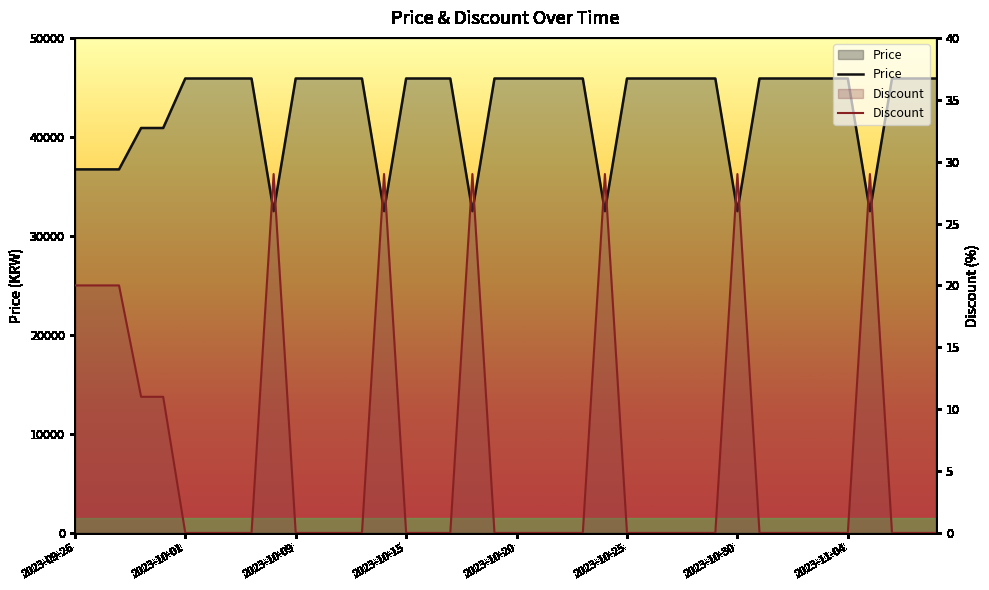

What are all the series names shown in the legend?

Price, Discount